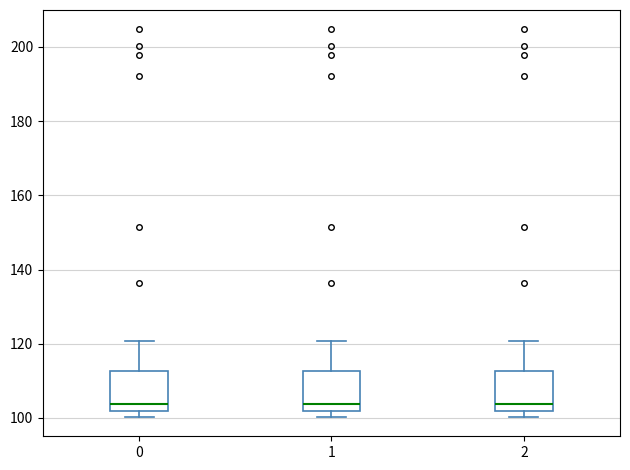

Reading left to right, transcribe this box plot: for each box, give where its median line is, the range the box spans, and where its two whiskers end, as read against the y-axis. The values are not printed on the chart, so give them approximately, as read against the axis.

0: median 104, box 102 to 112, whiskers 100 to 120
1: median 104, box 102 to 112, whiskers 100 to 120
2: median 104, box 102 to 112, whiskers 100 to 120